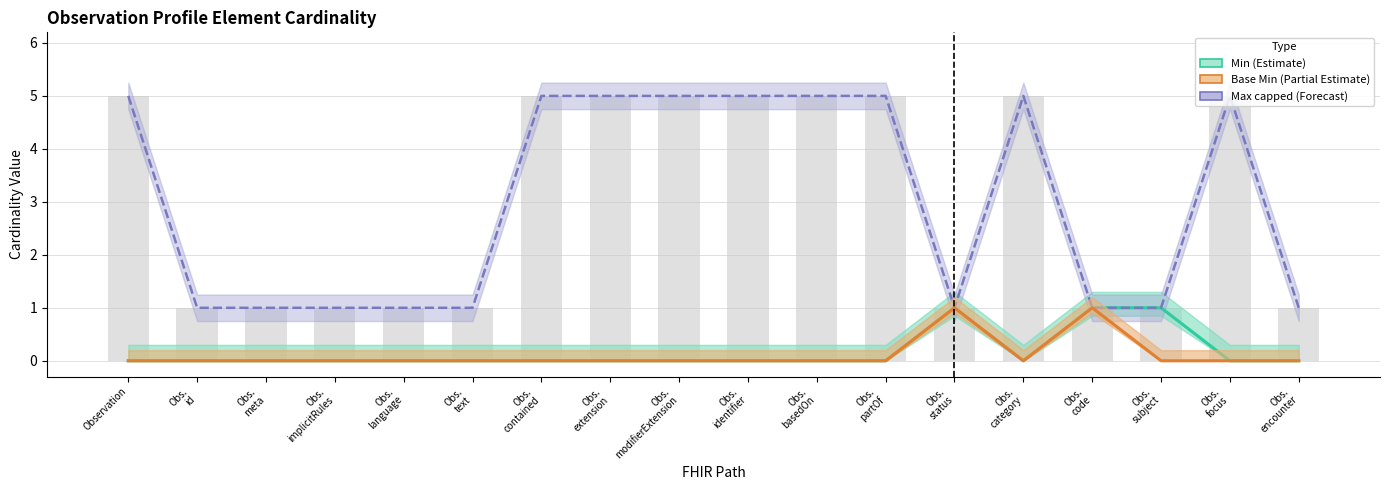

Which category has the highest value across all series?

Observation